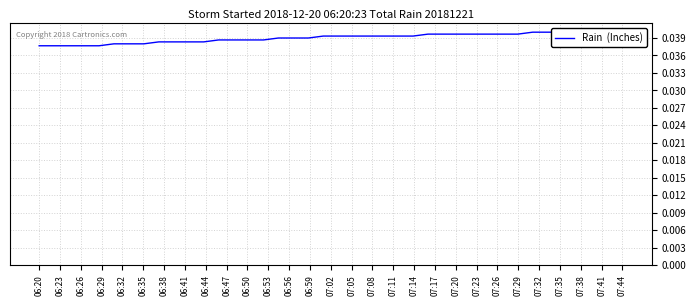

Is it true that the value at 06:56 is 0.1?

False